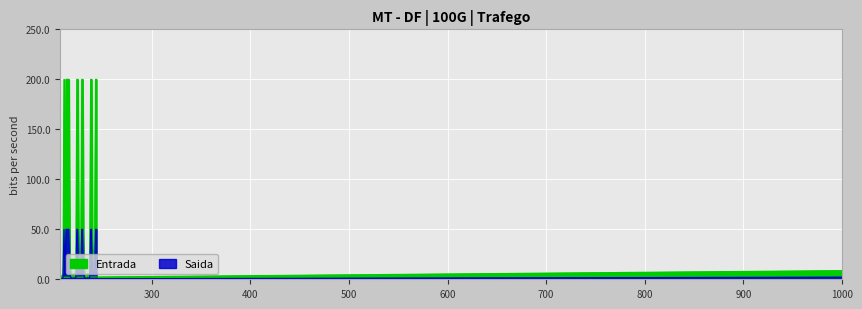

What is the change in value from 226 to 239?

+177.3